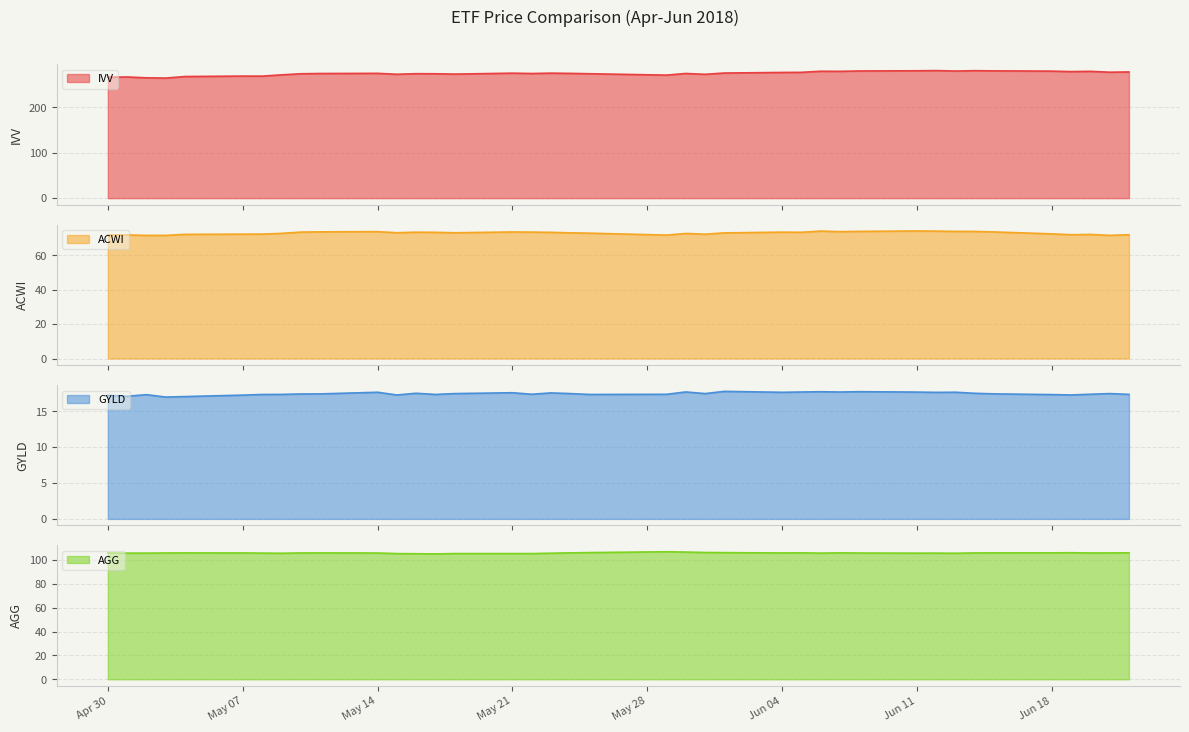

Read the IVV value at 2018-05-30.

274.6